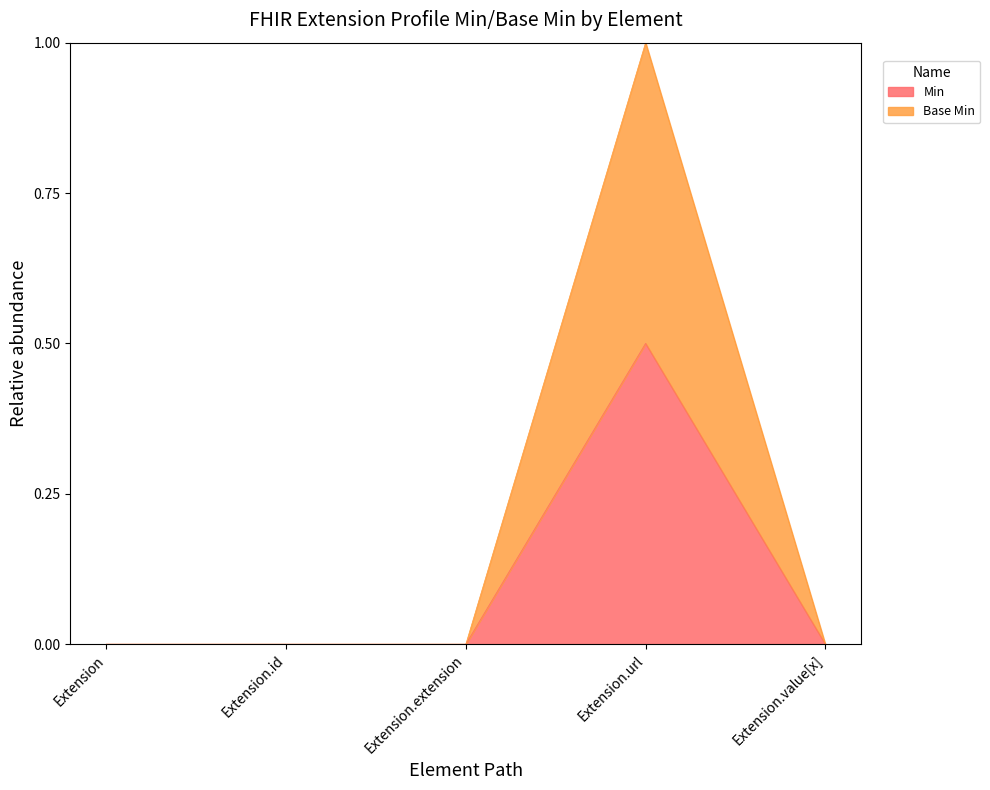

What is the difference between the maximum and minimum values in the Min series?

0.5